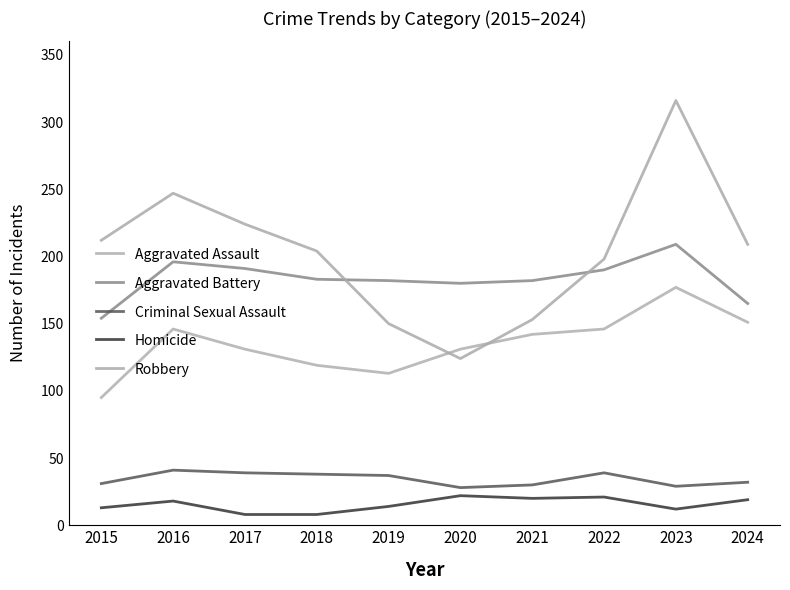

What is the value of the Homicide point at the 2nd from the left?

18